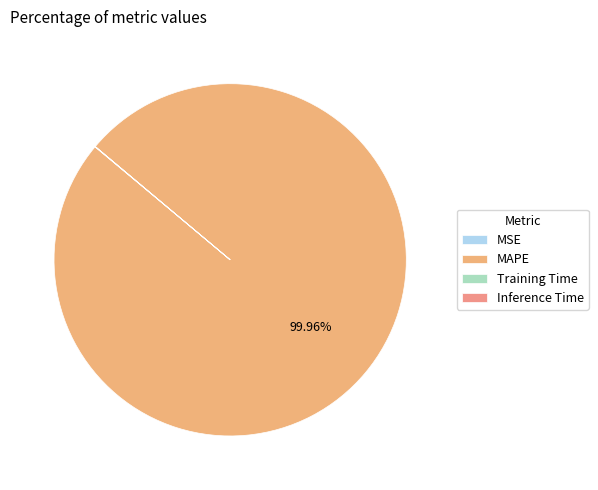

What is the smallest slice in the pie chart?

Inference Time